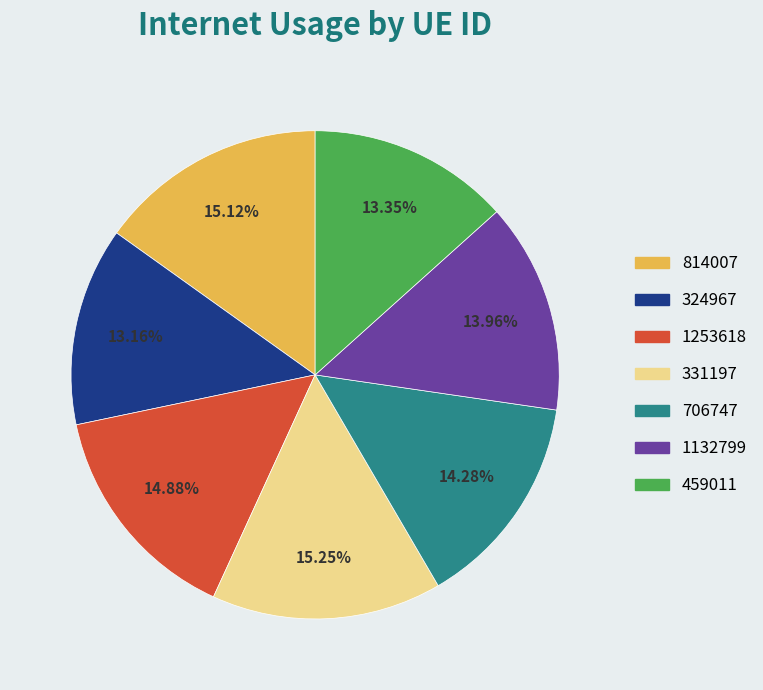

Is there any slice that represents more than half of the pie?

No